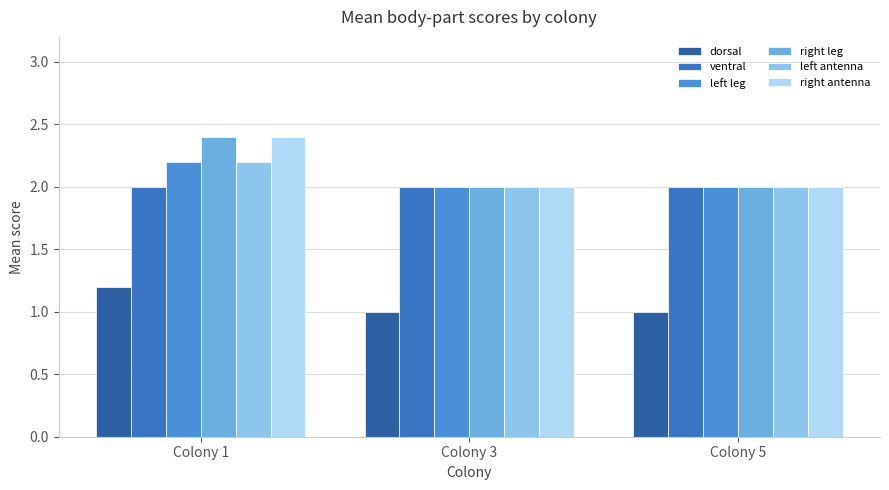

Reading left to right, list all the values displayed in this chart.

dorsal: 1.2	1.0	1.0
ventral: 2.0	2.0	2.0
left leg: 2.2	2.0	2.0
right leg: 2.4	2.0	2.0
left antenna: 2.2	2.0	2.0
right antenna: 2.4	2.0	2.0